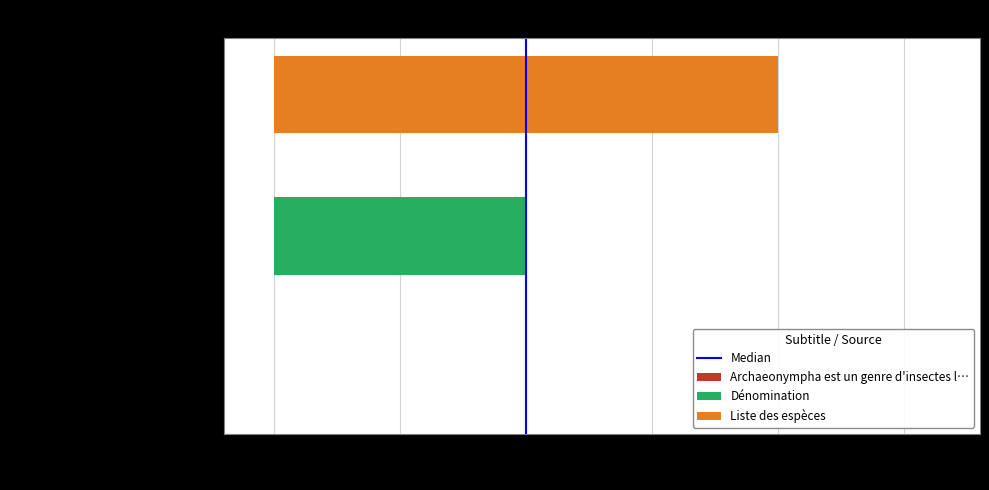

List the series in order of their overall mean, lowest first.

Dénomination, Liste des espèces